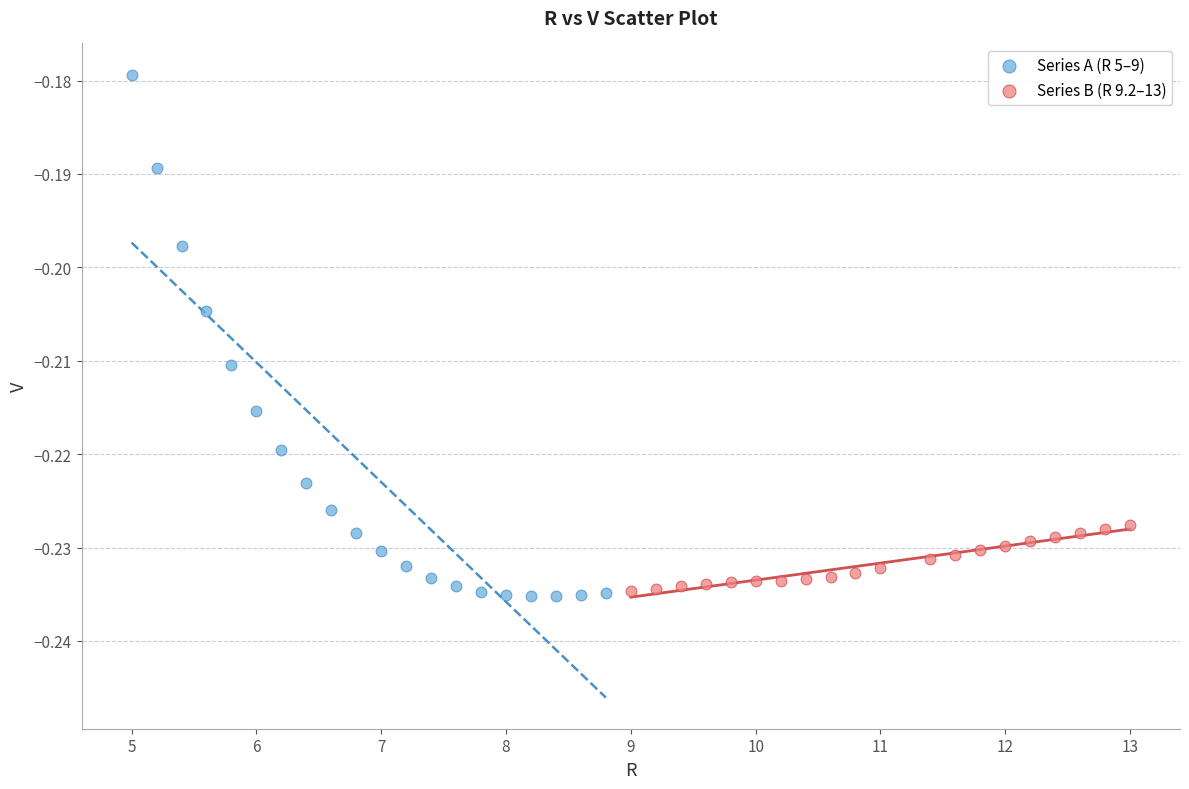

Which series contains the highest Y value?

Series A (R 5–9)